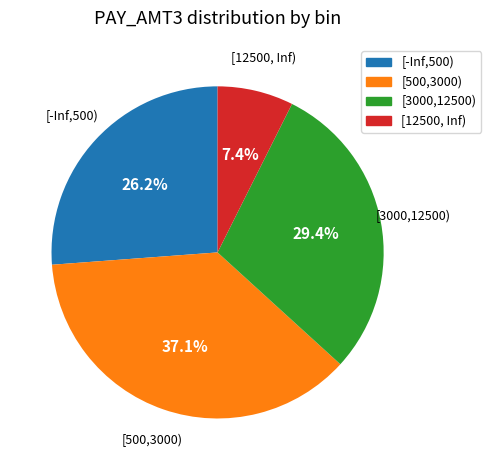

What is the ratio of the value at [3000,12500) to the value at [500,3000)?

0.8